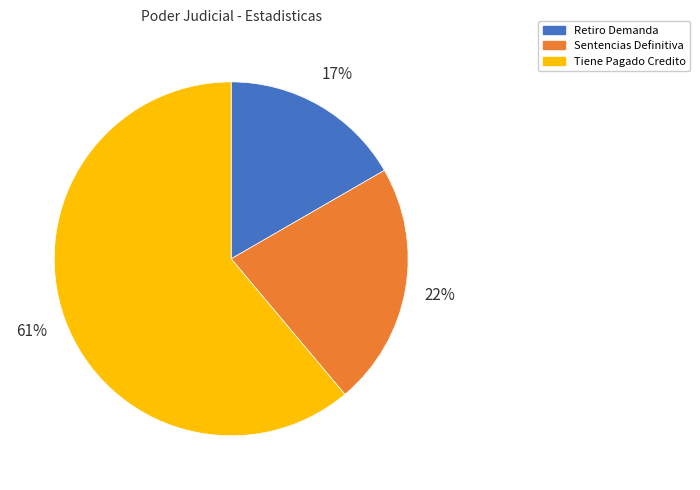

Is it true that Retiro Demanda is 4% of the pie?

False